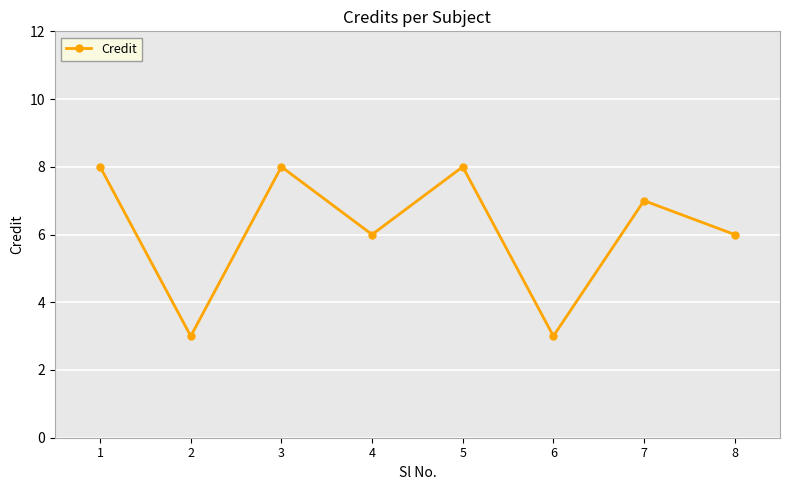

Reading left to right, what are all the values shown in this chart?

1=8	2=3	3=8	4=6	5=8	6=3	7=7	8=6